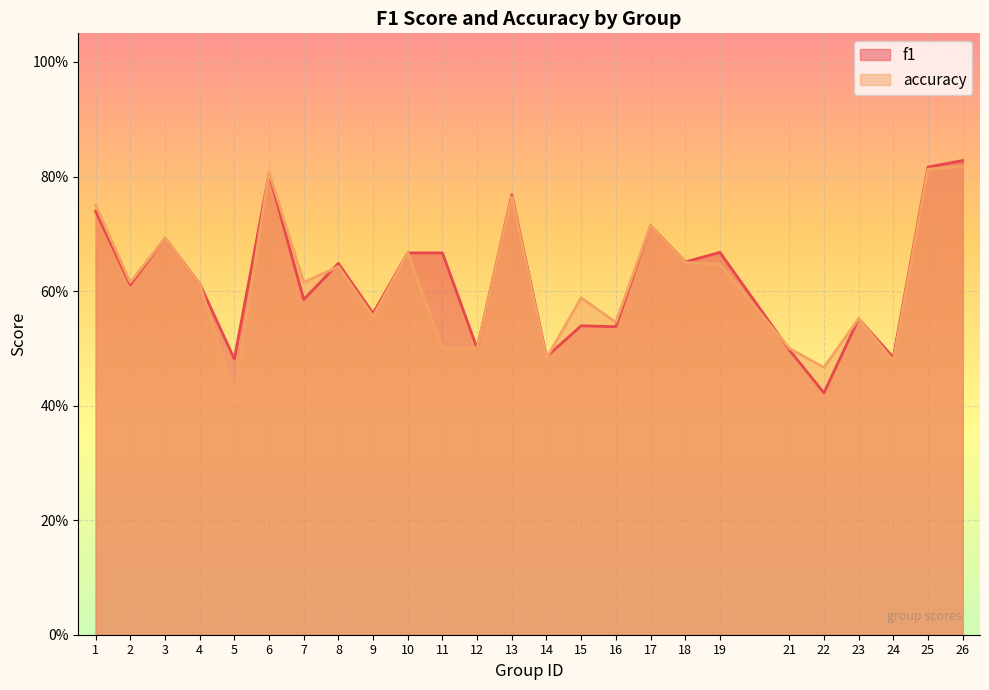

What is the average value of the f1 series?

0.6